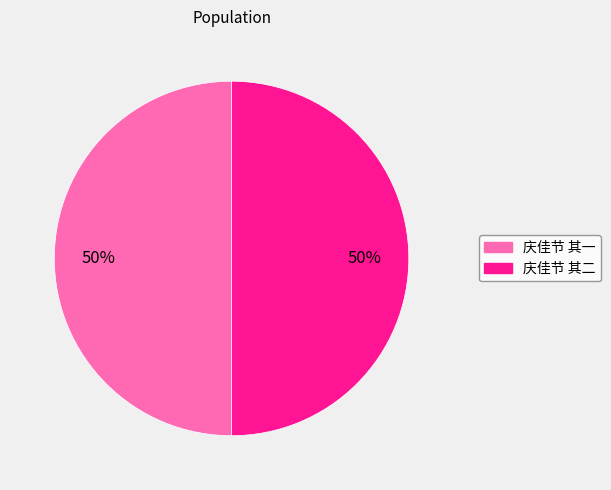

Do 庆佳节 其一 and 庆佳节 其二 together represent more than half of the pie?

Yes